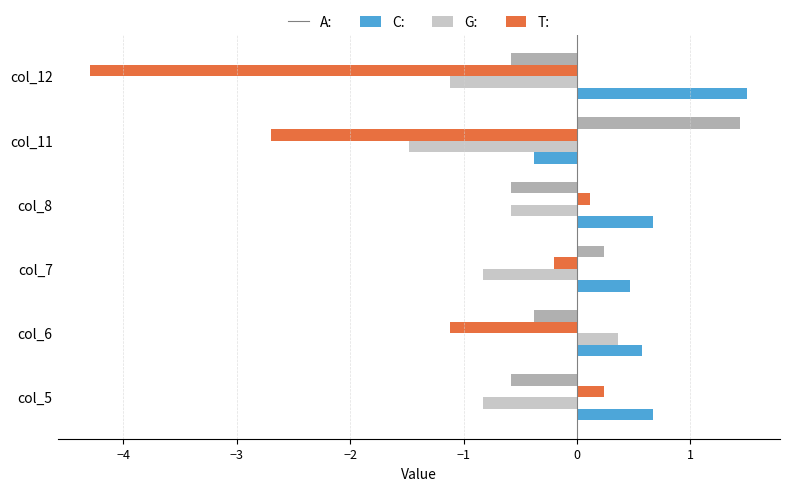

What is the difference between the maximum and minimum values in the C: series?

1.8